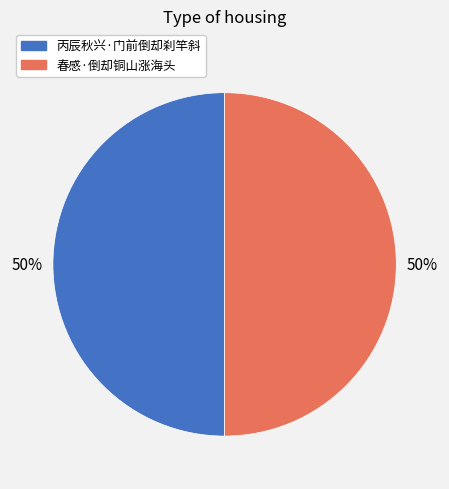

Is it true that 春感·倒却铜山涨海头 is 61% of the pie?

False